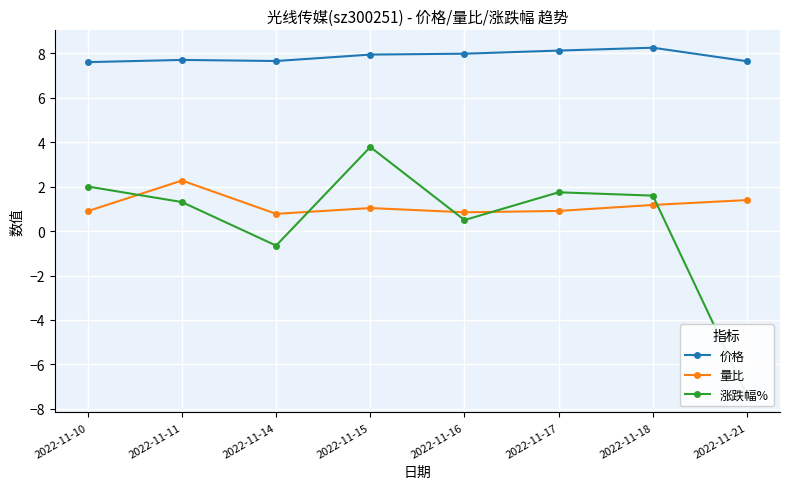

Which category has the lowest value in the 涨跌幅% series?

2022-11-21